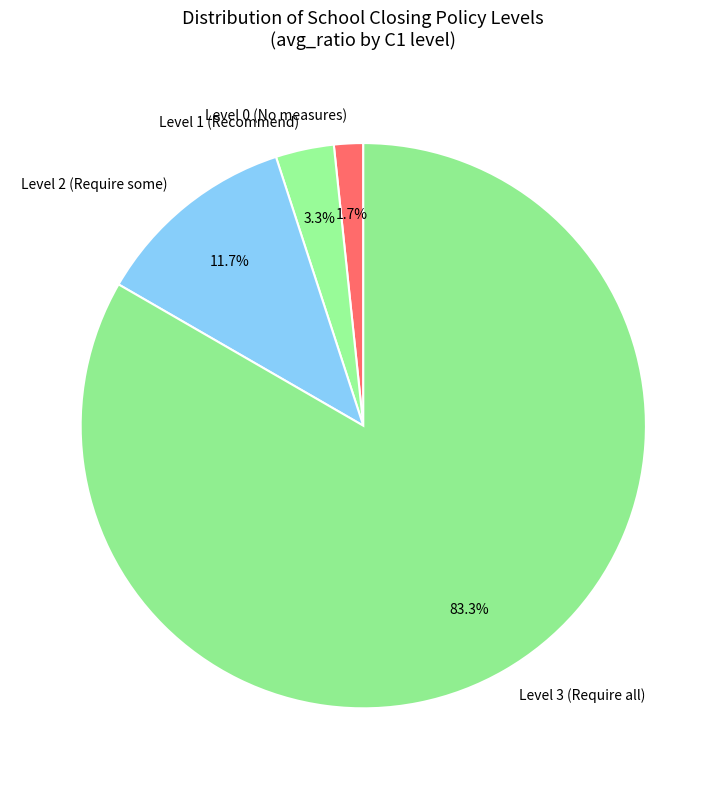

What is the smallest slice in the pie chart?

Level 0 (No measures)